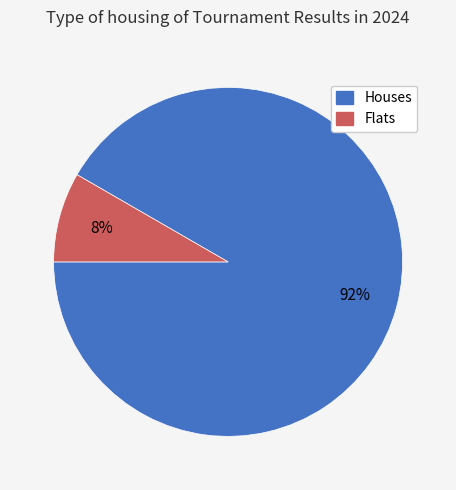

Which slice is the smallest?

Flats